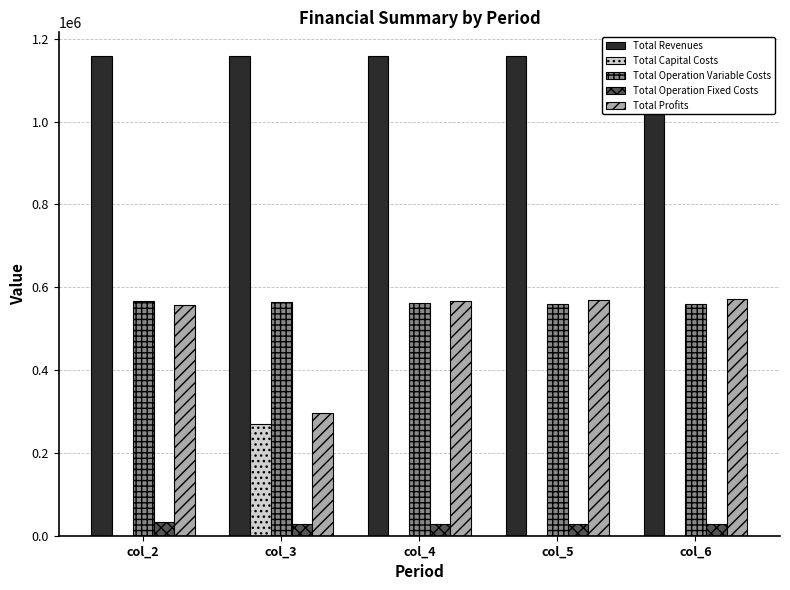

Which series has the largest range (max minus min)?

Total Profits